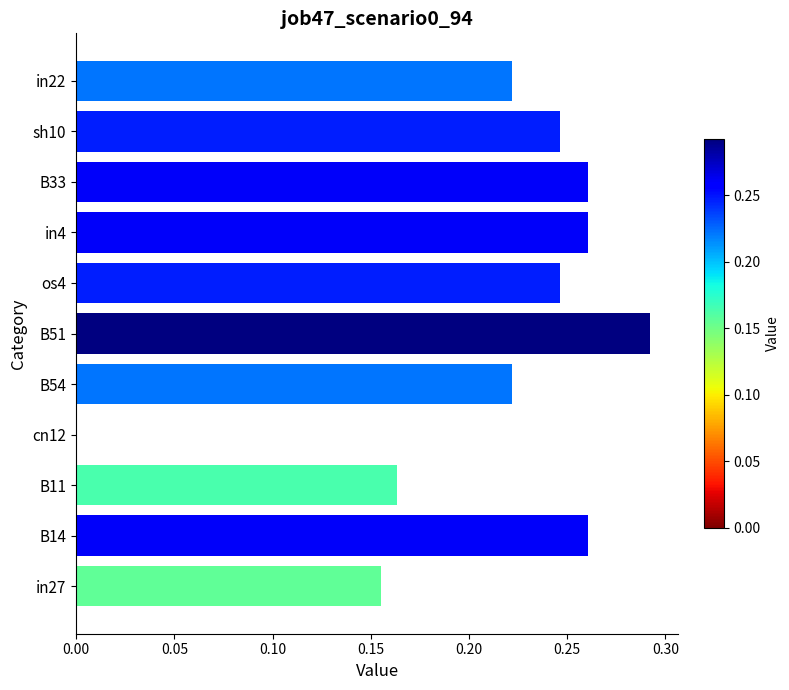

What is the sum of all values?

2.3